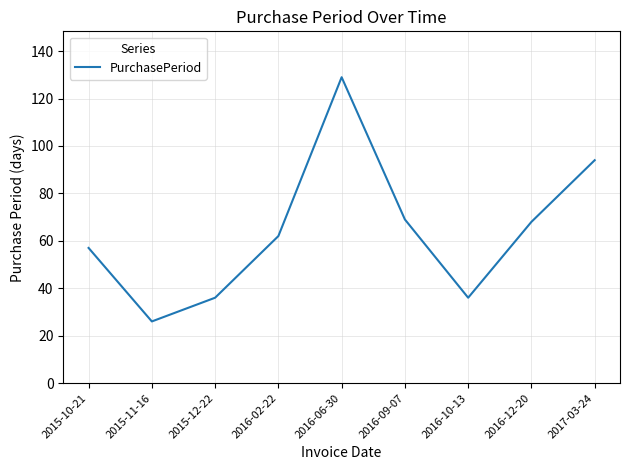

True or false: the data shows 27 at 2016-09-07.

False